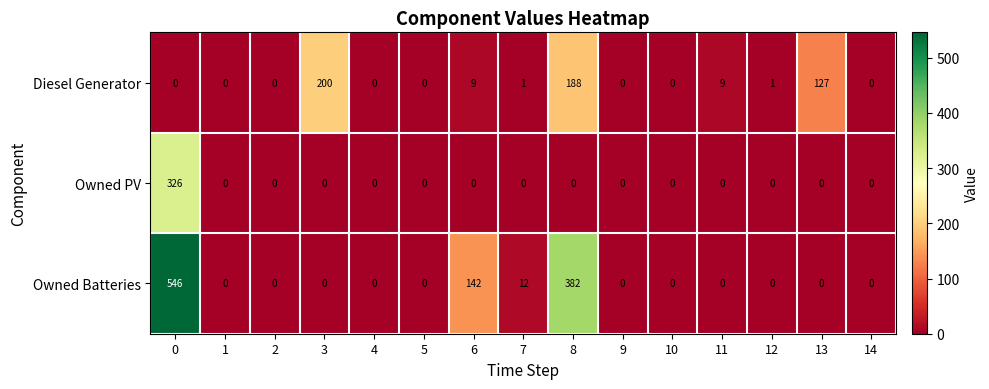

Is it true that Owned Batteries equals 0 at 13?

True